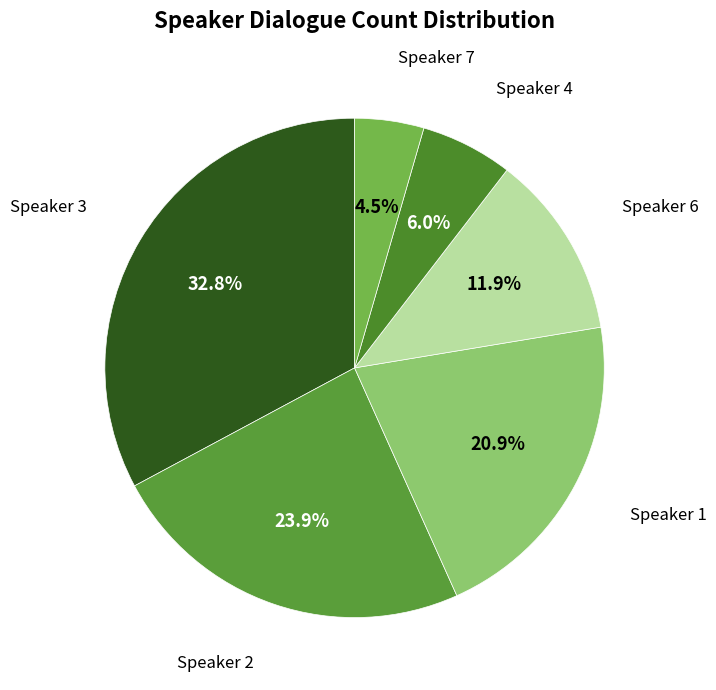

How many segments does this pie chart have?

6